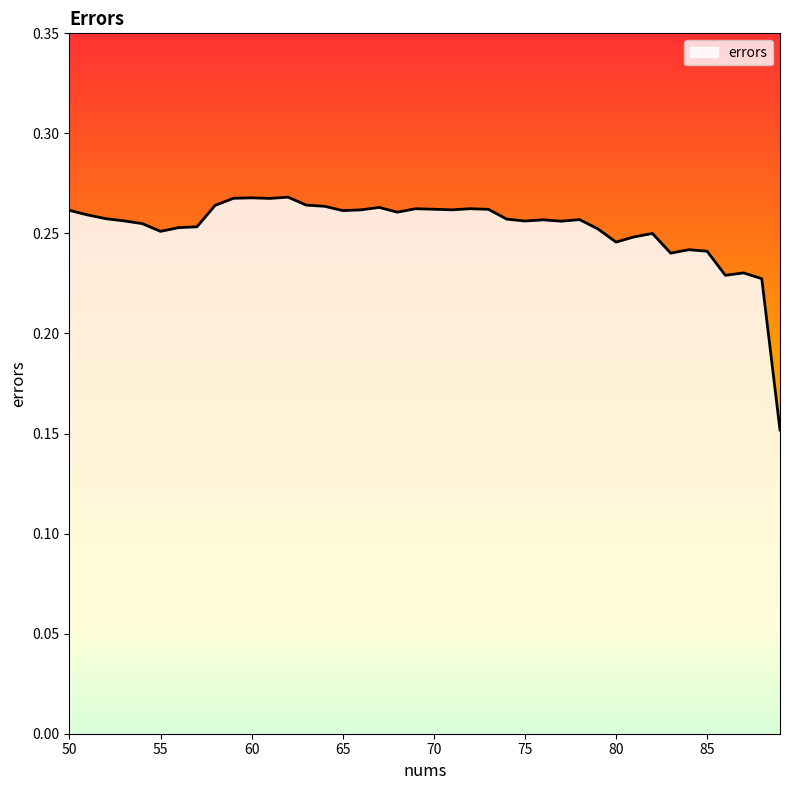

True or false: there are more than 2 points higher than both neighbors.

True